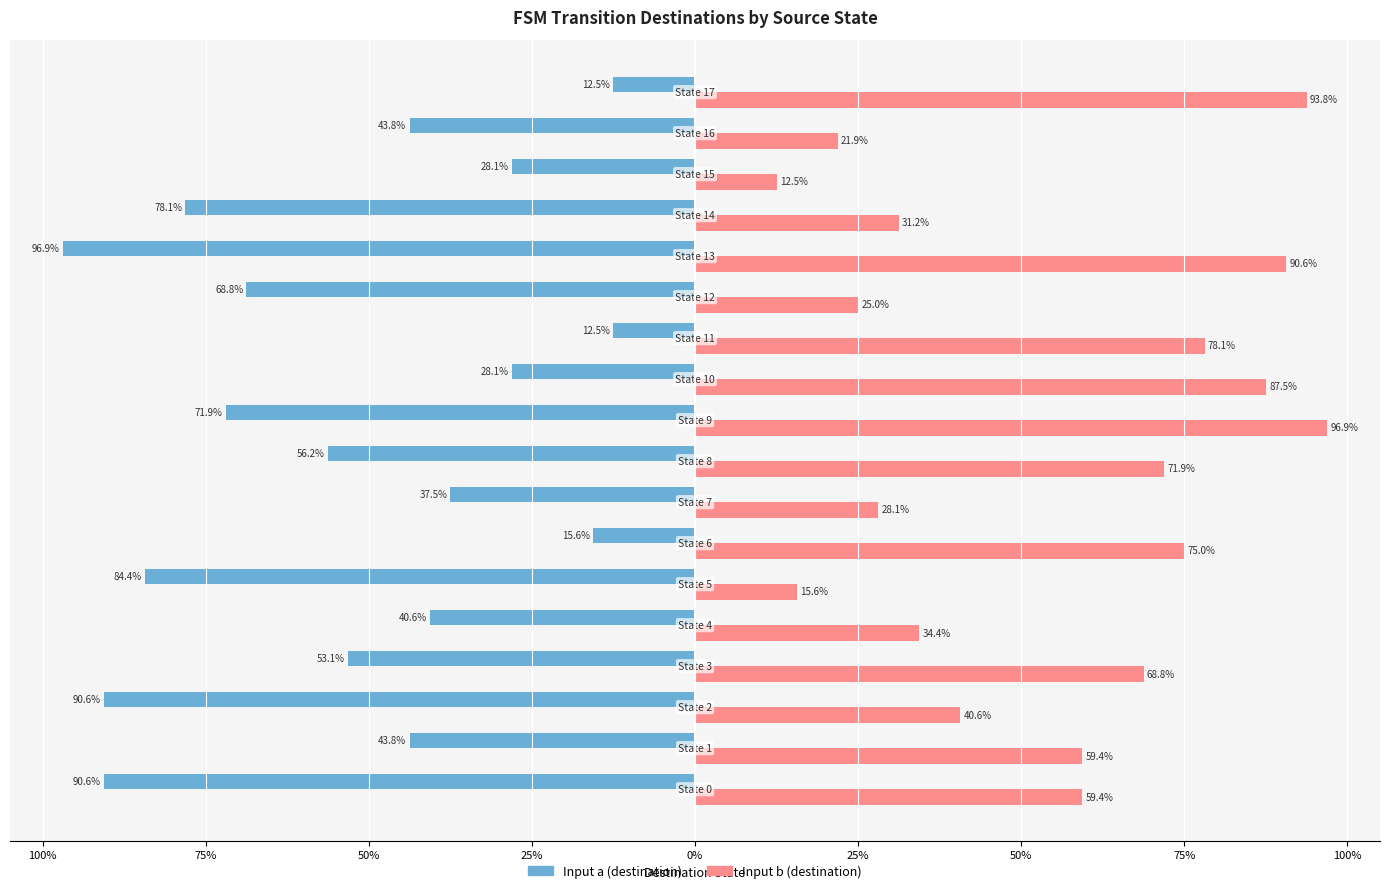

What are all the series names shown in the legend?

Input a (destination), Input b (destination)